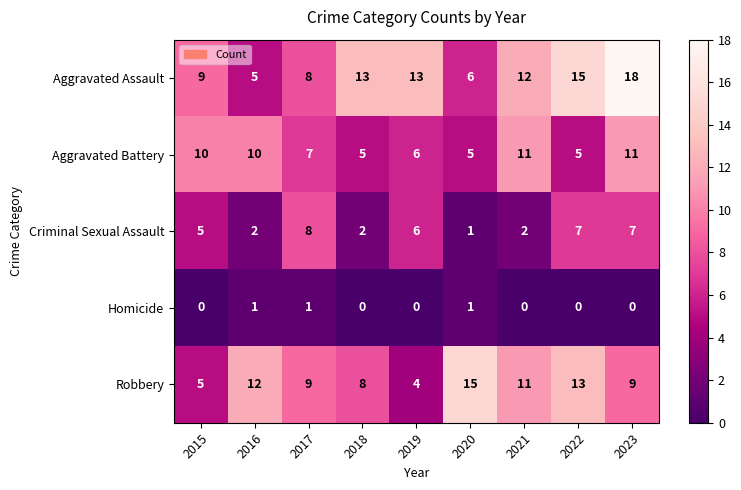

True or false: Aggravated Battery has a value of 5 at 2020.

True